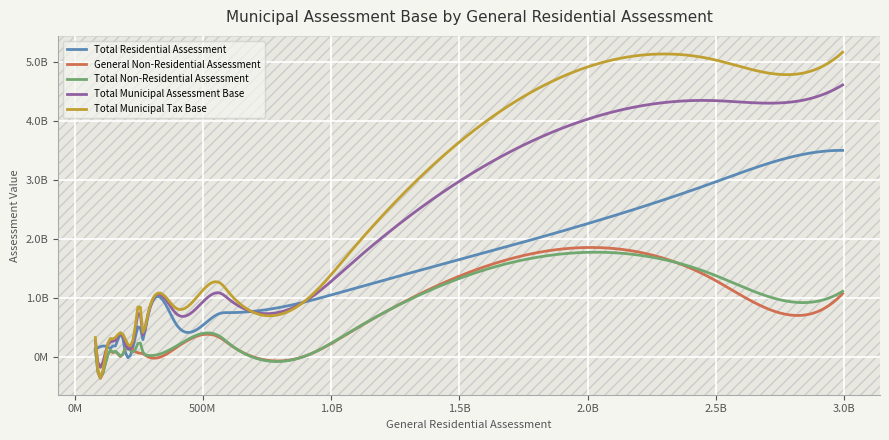

Does the chart display data point markers on the line(s)?

No